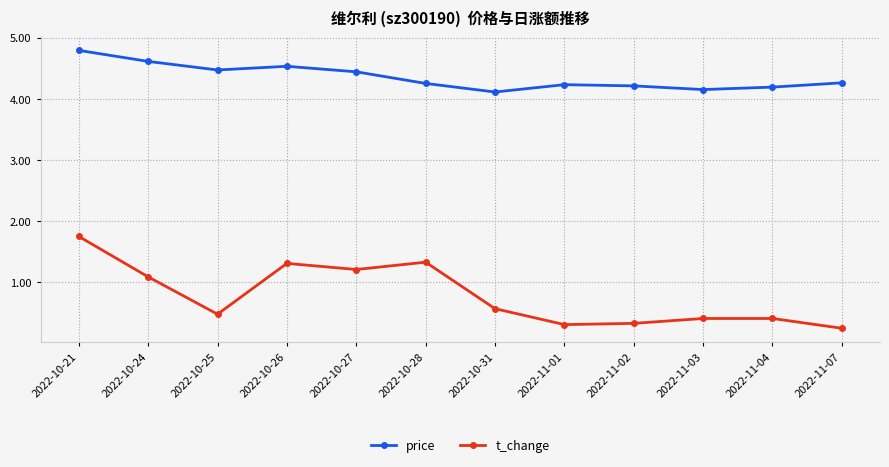

What value does the price series have at 2022-10-25?

4.5